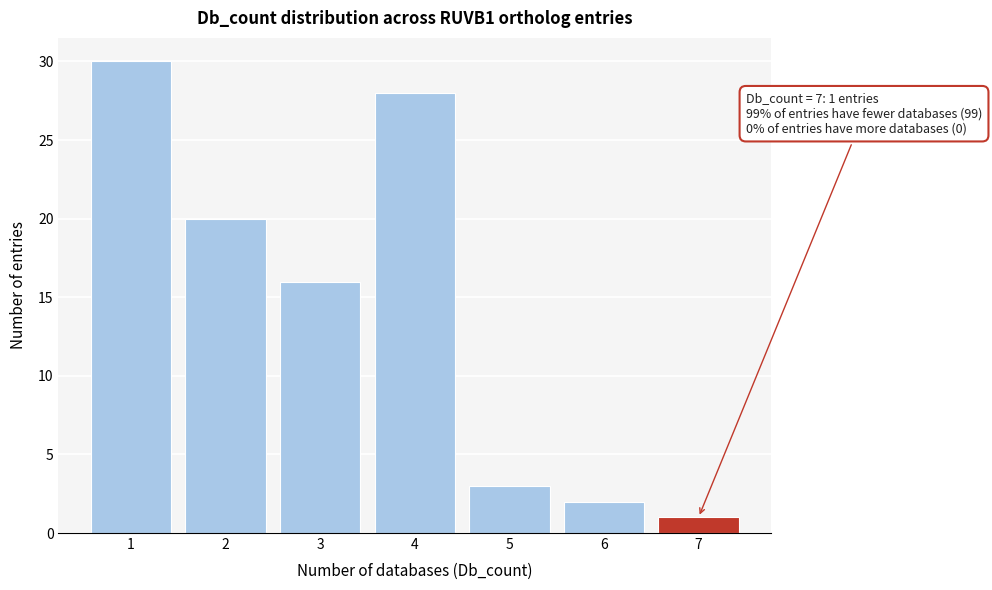

Reading left to right, what are all the values shown in this chart?

30	20	16	28	3	2	1